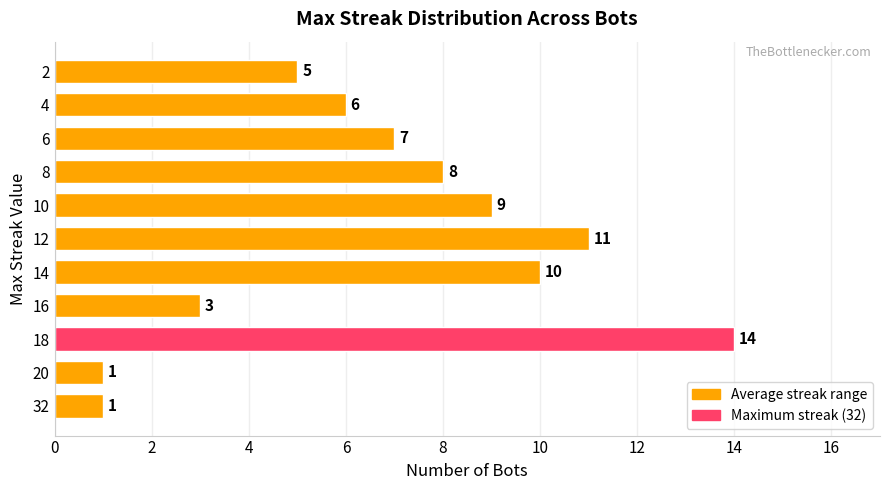

Is it true that the value at 8 is 3?

False